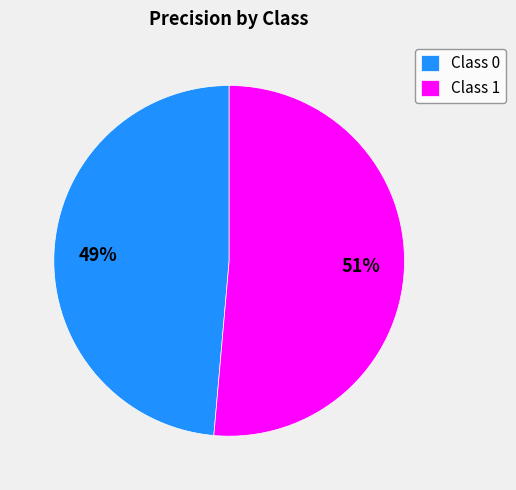

To the nearest percent, what percentage of the pie is Class 1?

51%